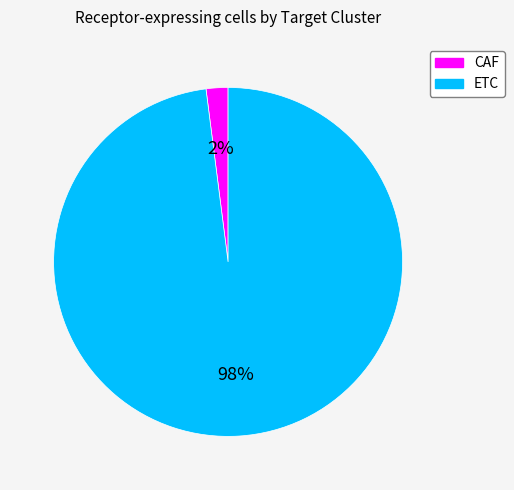

How many slices are in this pie chart?

2